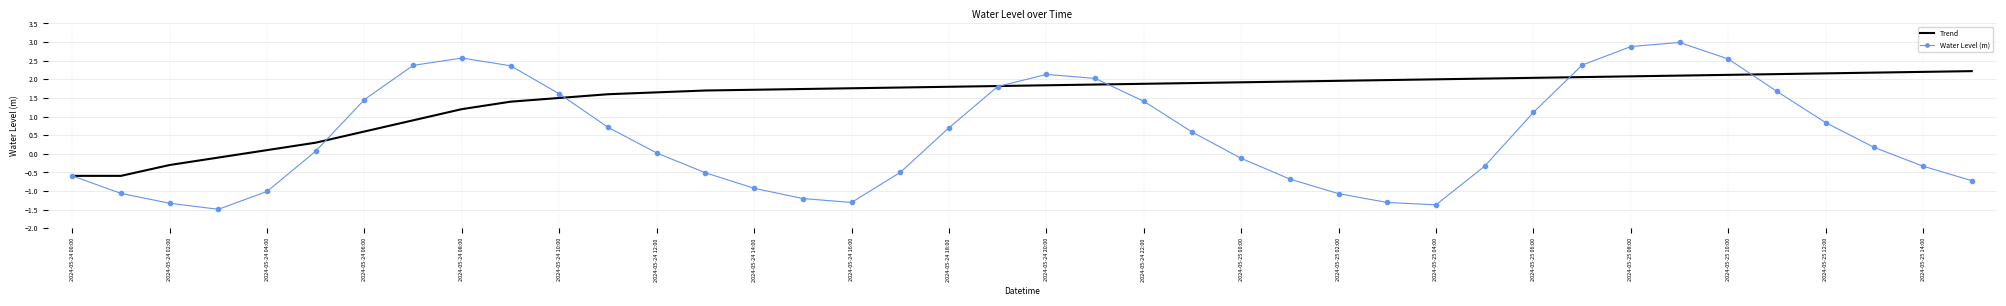

What is the minimum value for Water Level (m)?

-1.5